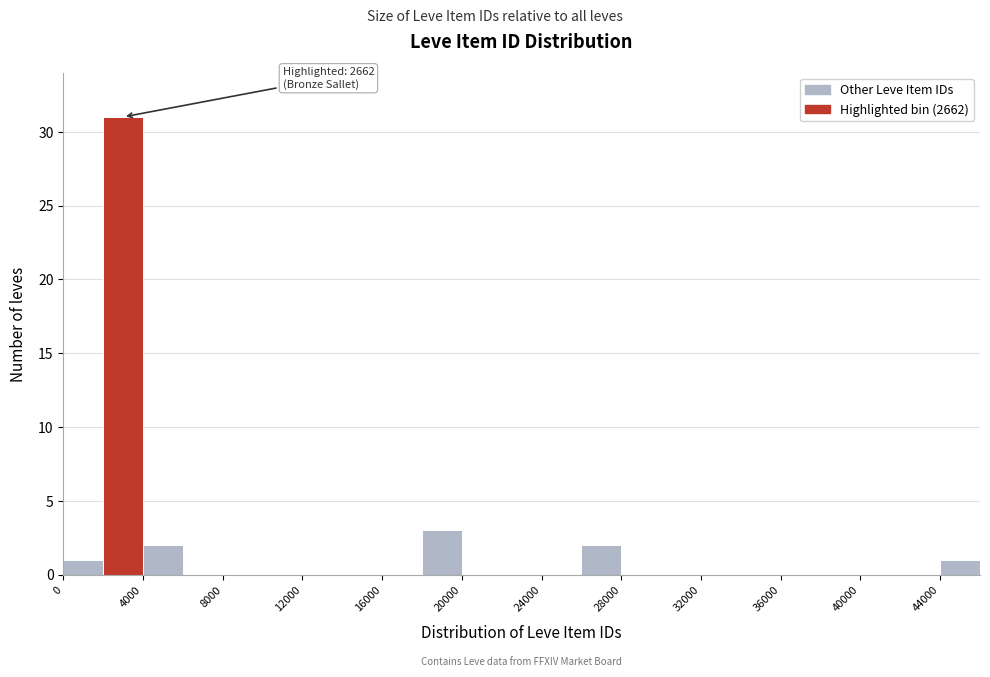

Which range on the x-axis has the tallest bar?

2000 to 4000